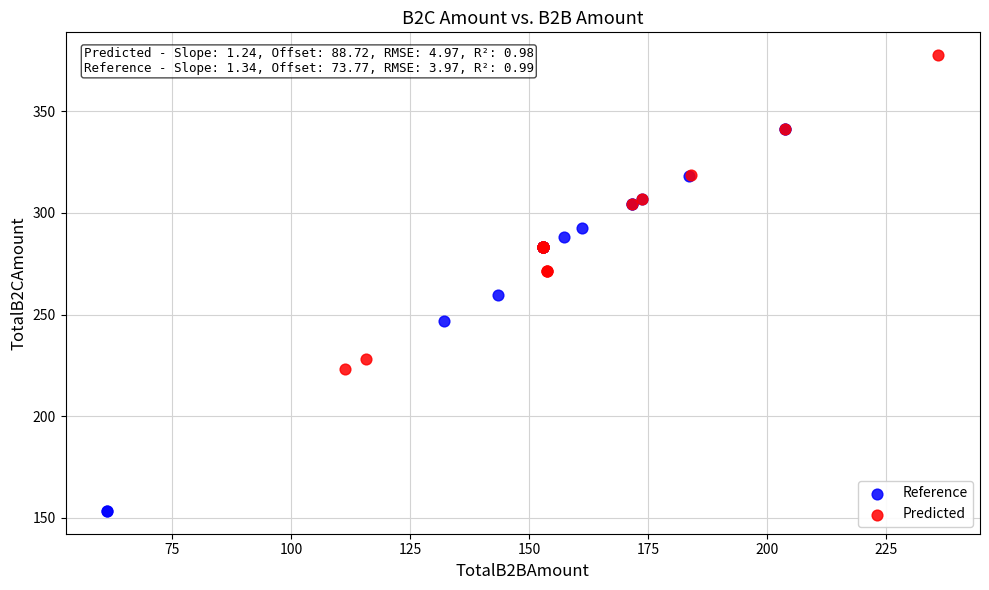

Which series reaches the maximum Y coordinate?

Predicted